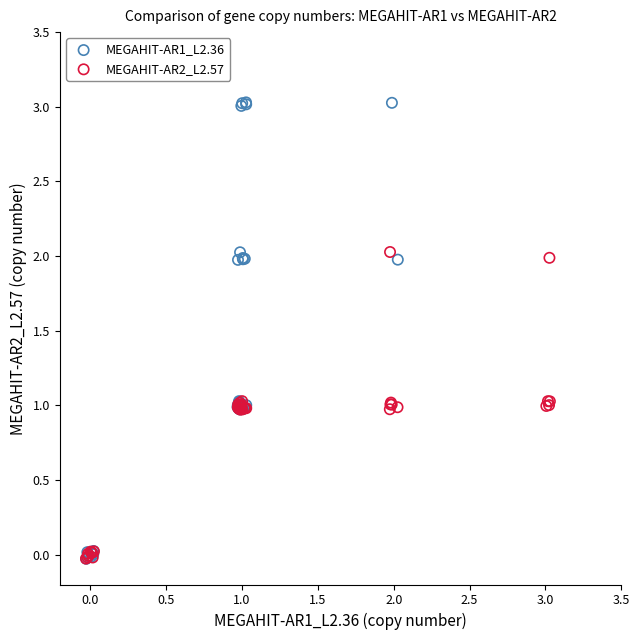

Which series has the largest Y range (max minus min)?

MEGAHIT-AR1_L2.36